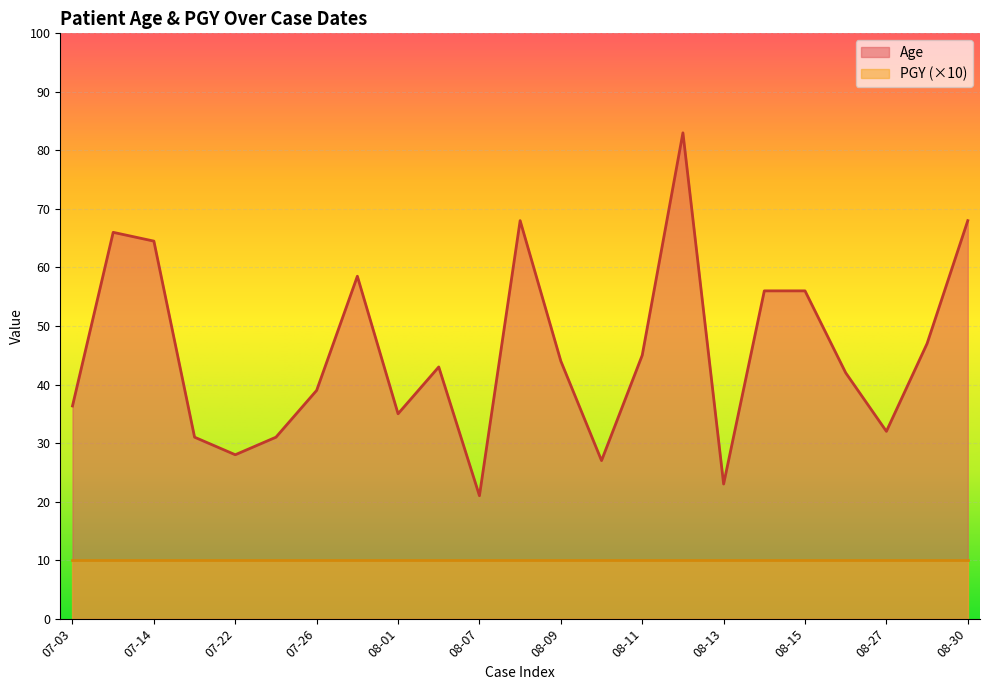

What is the sum of the PGY values at 2021-07-20 and 2021-08-01?

2